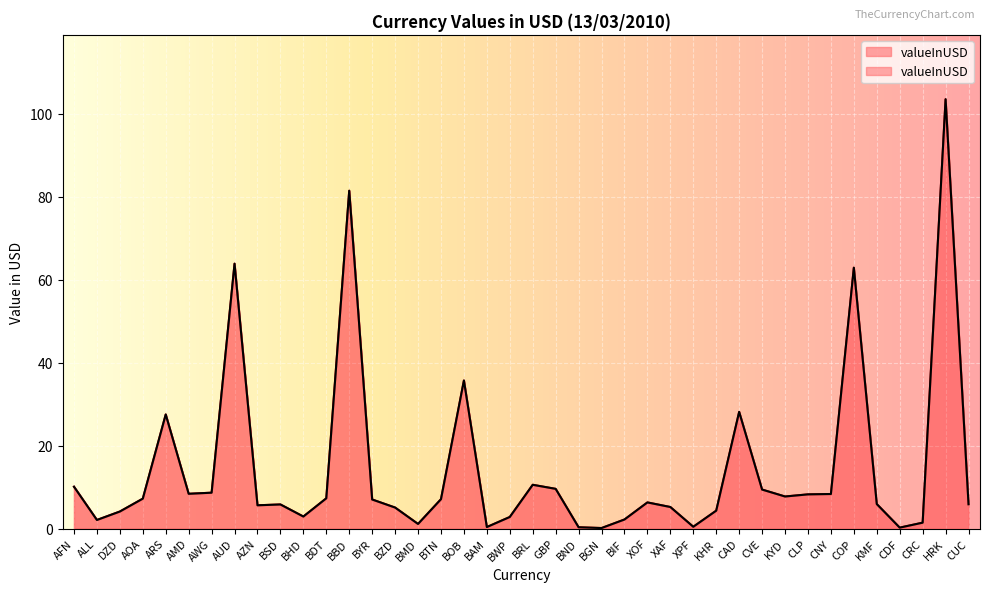

How many points are lower than both their immediate neighbors (excluding endpoints)?

10